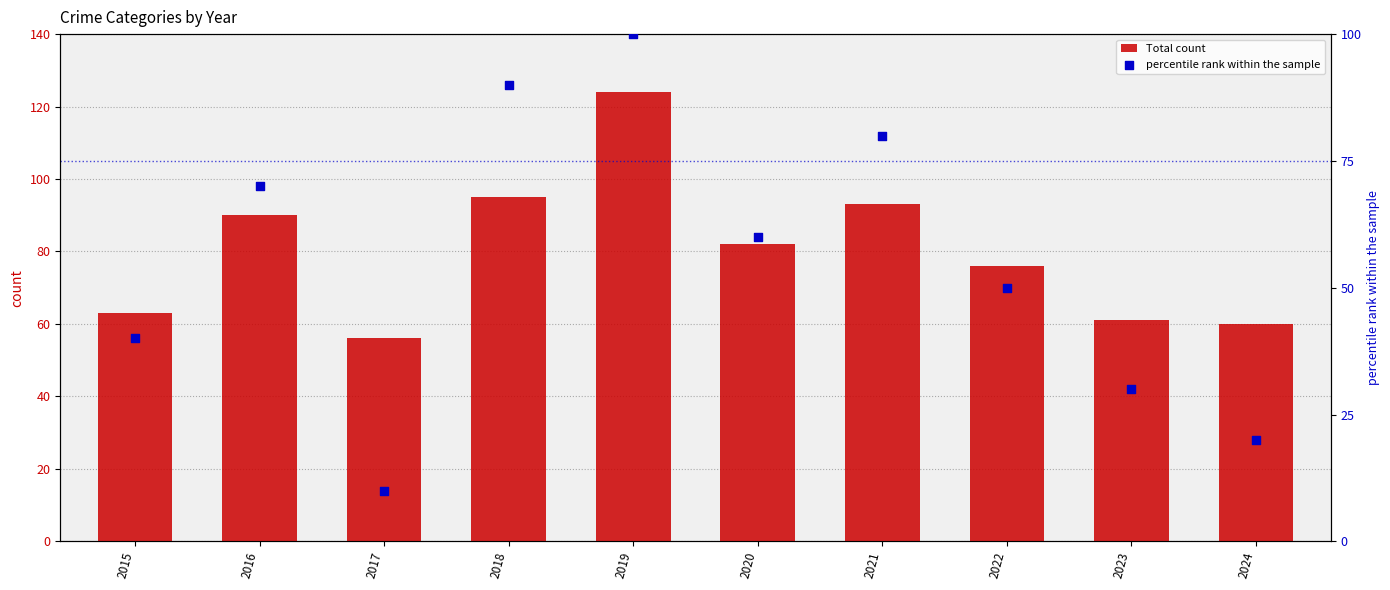

Is the value of percentile rank within the sample at 2021 greater than the value of Total count at 2022?

Yes